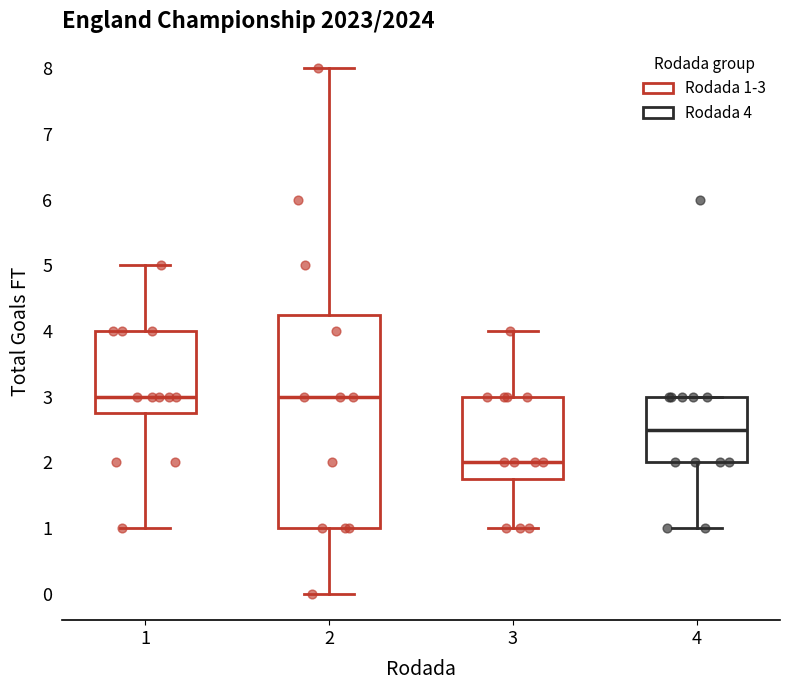

Where does the lower whisker of the box at x = 3 end on the y-axis? The values are not printed on the chart, so give them approximately, as read against the axis.

1.0